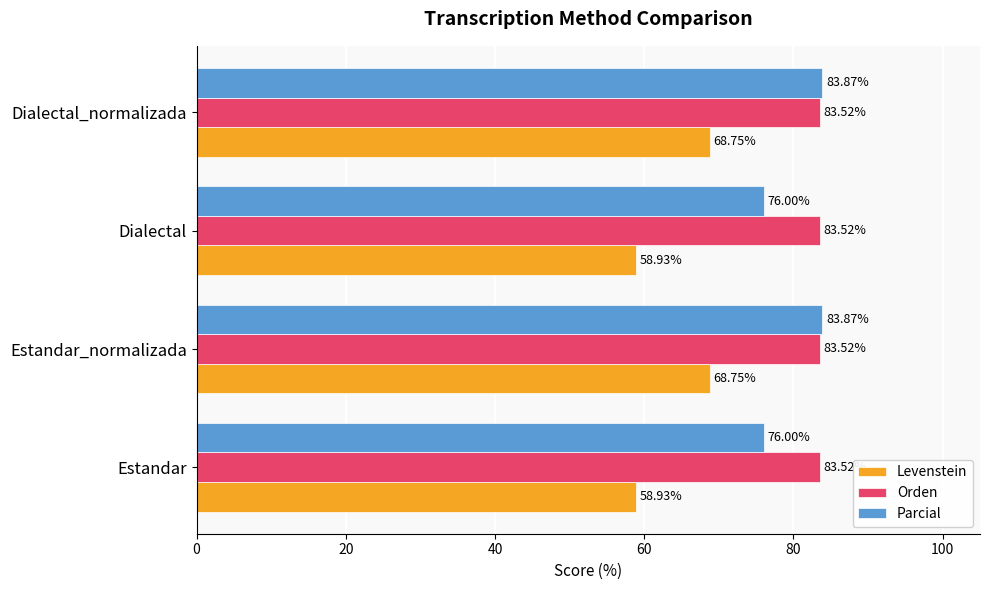

What is the spread (max minus min) of values at Estandar_normalizada?

15.1